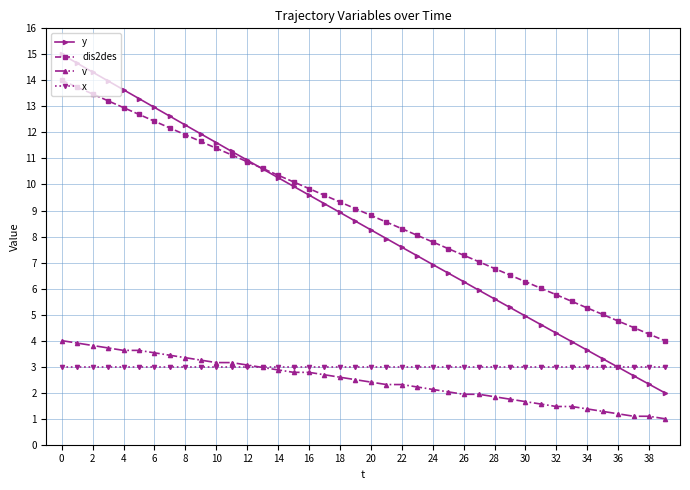

Which series has the largest total across all categories?

dis2des